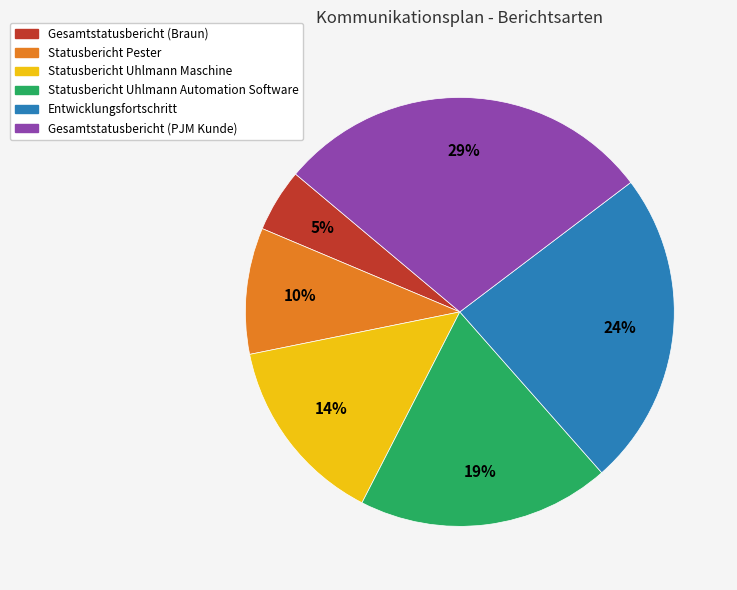

Combined, do Gesamtstatusbericht (PJM Kunde) and Statusbericht Uhlmann Maschine account for over 50%?

No